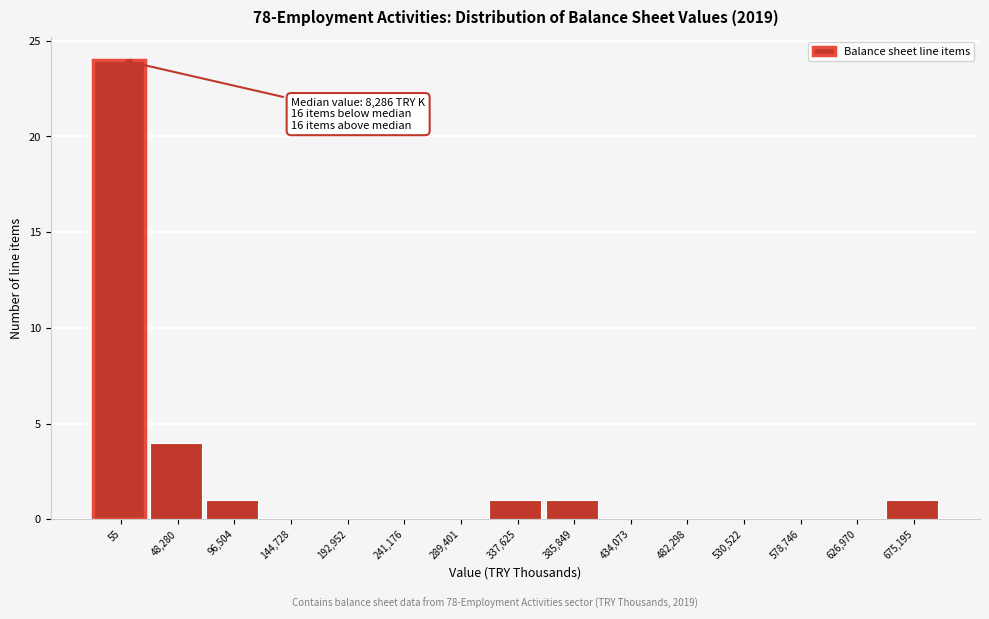

Reading right to left, what are all the values shown in this chart?

675,195=1	626,970=0	578,746=0	530,522=0	482,298=0	434,073=0	385,849=1	337,625=1	289,401=0	241,176=0	192,952=0	144,728=0	96,504=1	48,280=4	55=24